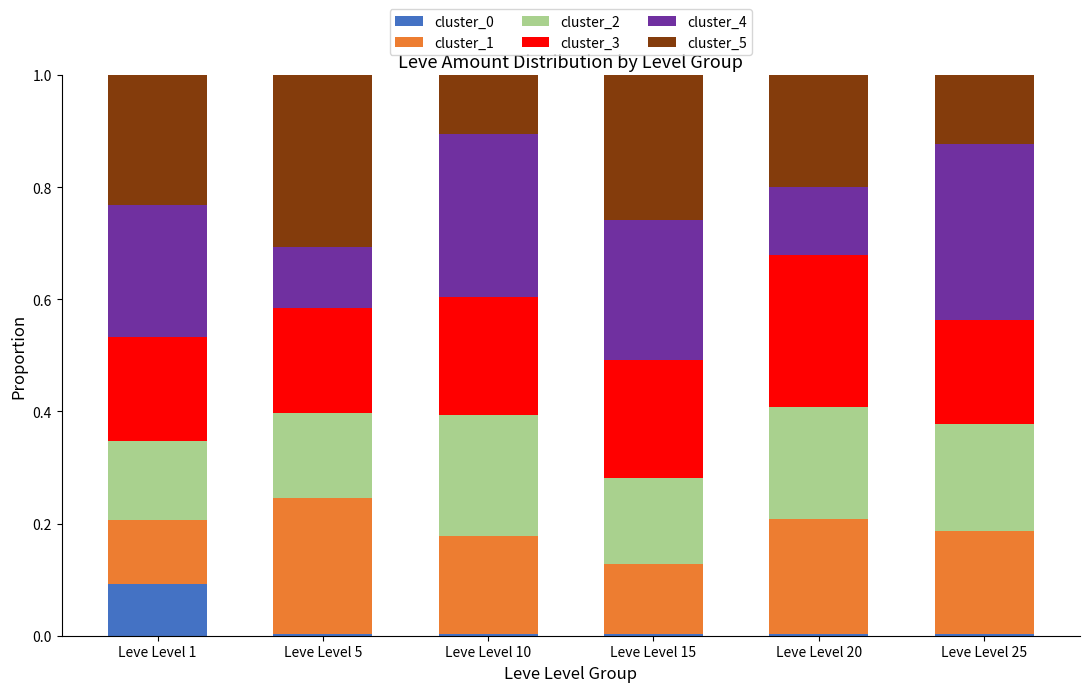

Which category has the highest value in the cluster_0 series?

Leve Level 1